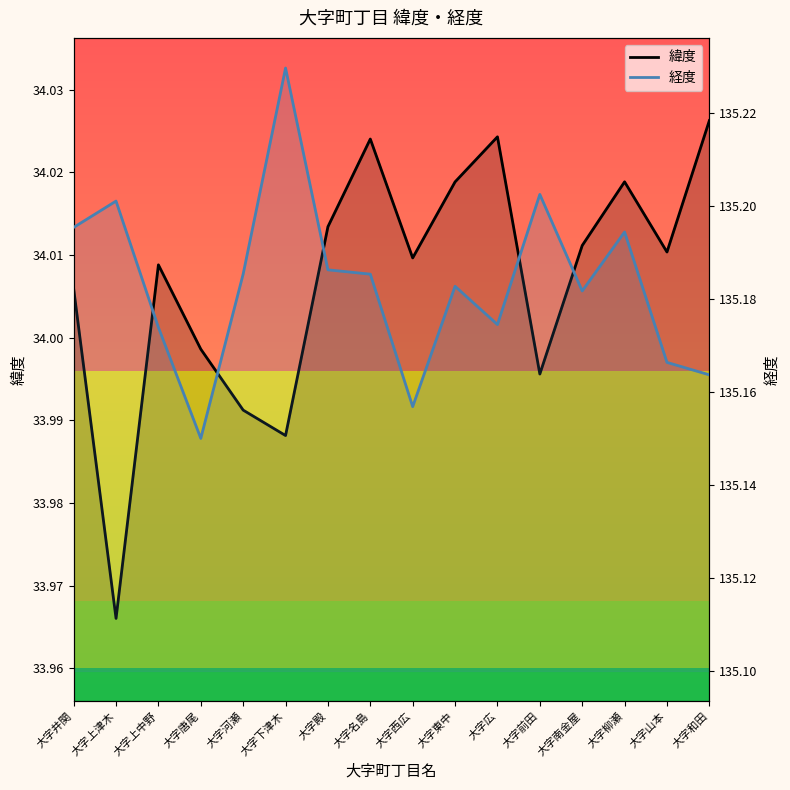

The value of 緯度 at 大字東中 is 14.3. True or false?

False